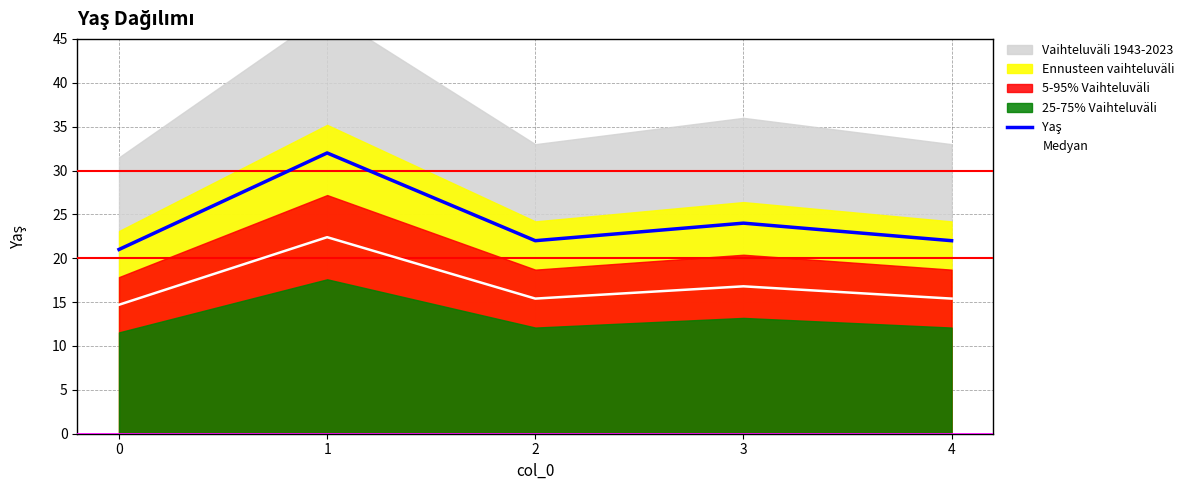

True or false: Yaş and Medyan cross at least once.

False